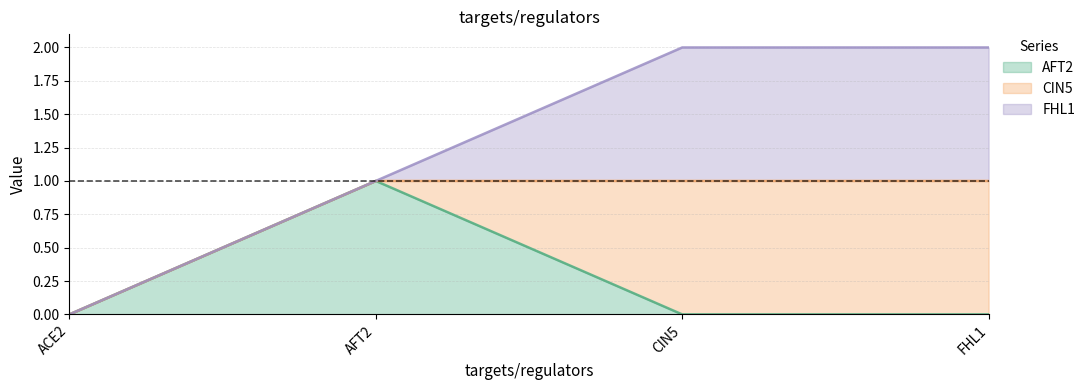

At how many categories does at least one series exceed 0?

3